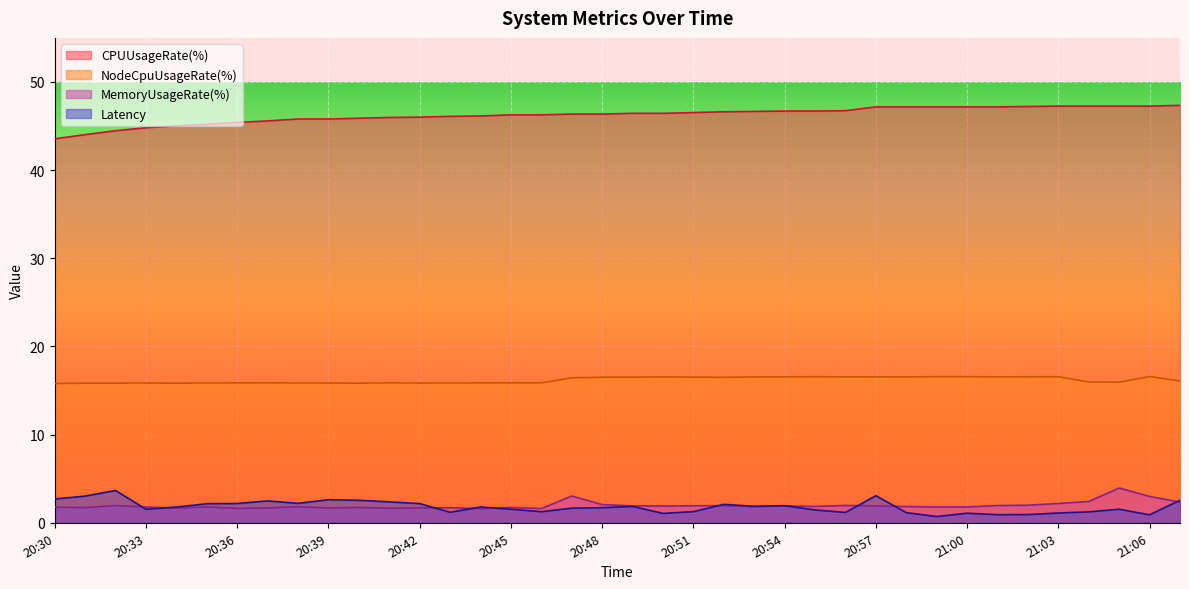

True or false: MemoryUsageRate(%) has a value of 3.0 at 20:40.

False